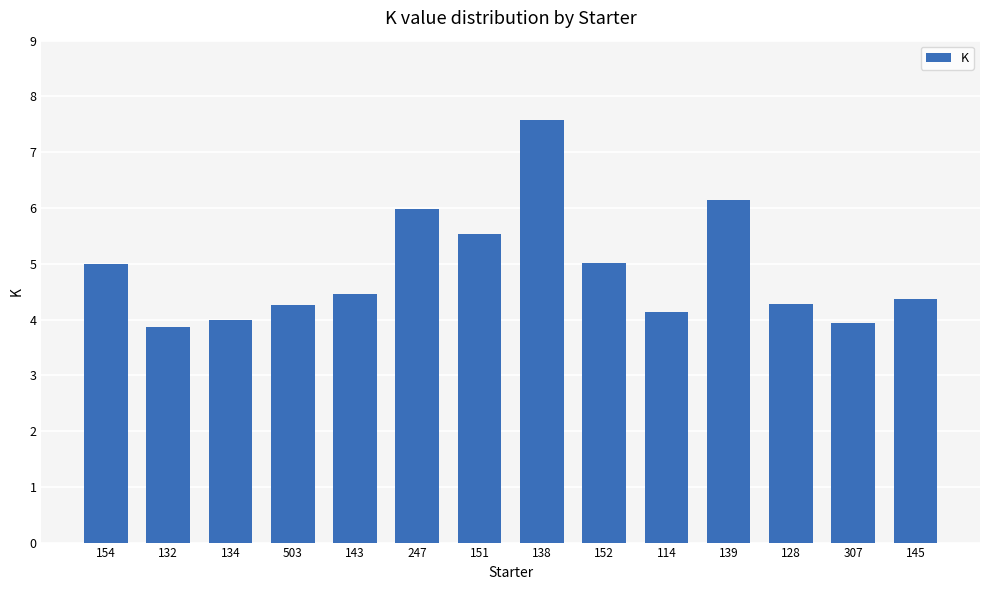

What is the label of the 7th bar from the right?

138